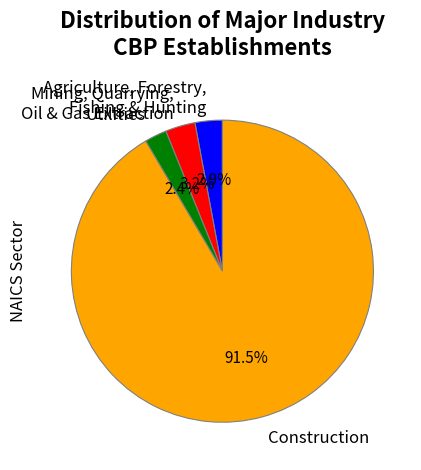

To the nearest percent, what is the difference between the largest and smallest slice percentages?

89%